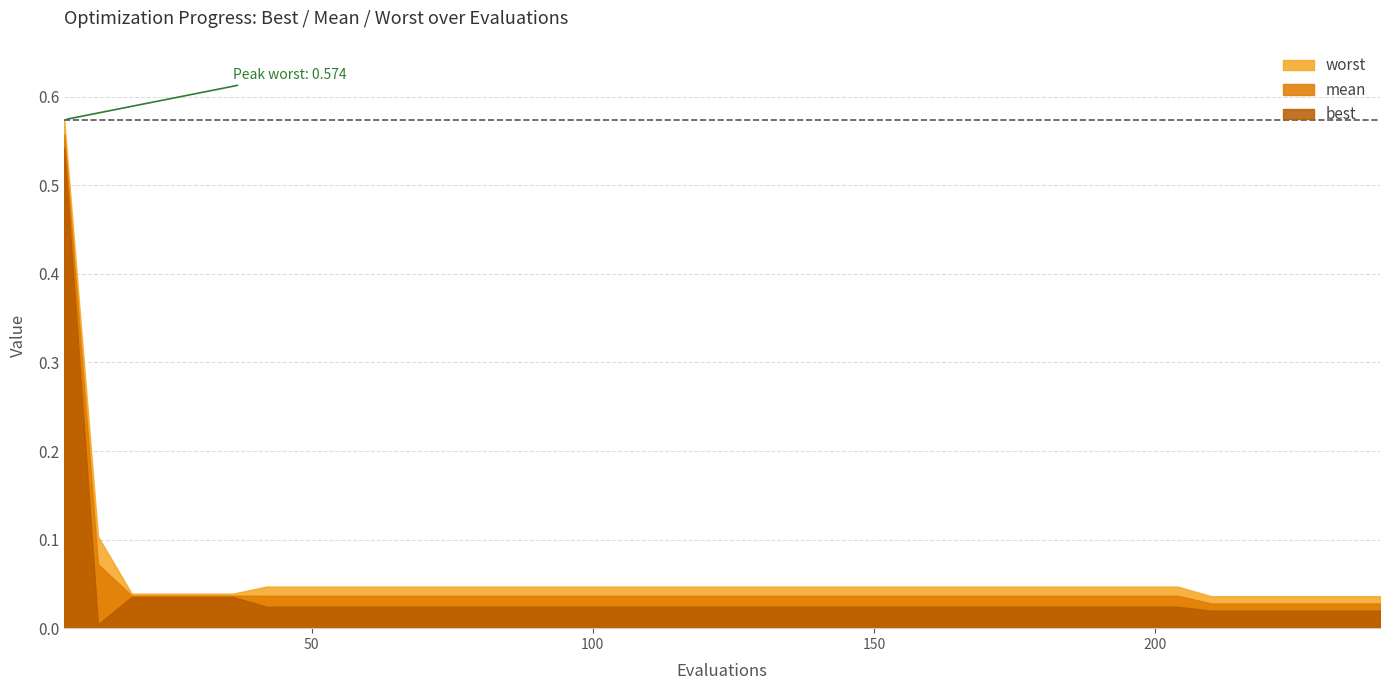

True or false: mean has a value of 0.0 at 96.

False